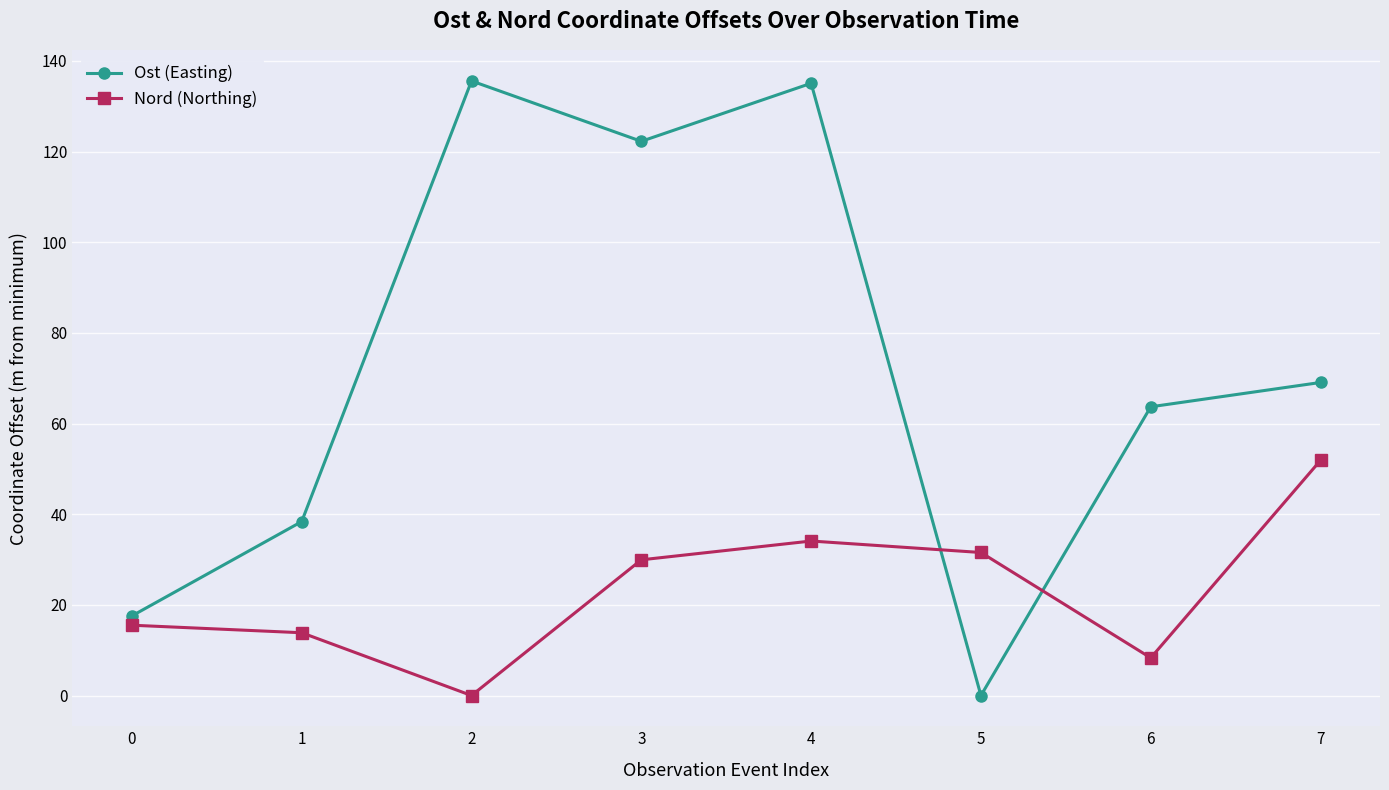

What is the difference between the second highest and second lowest values in the Ost (Easting) series?

117.5